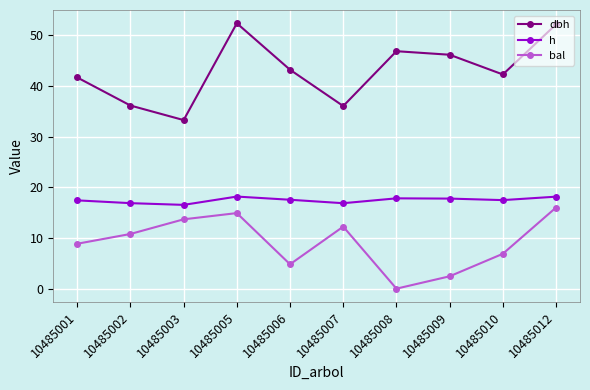

Where does the h series first go above 17?

10485001